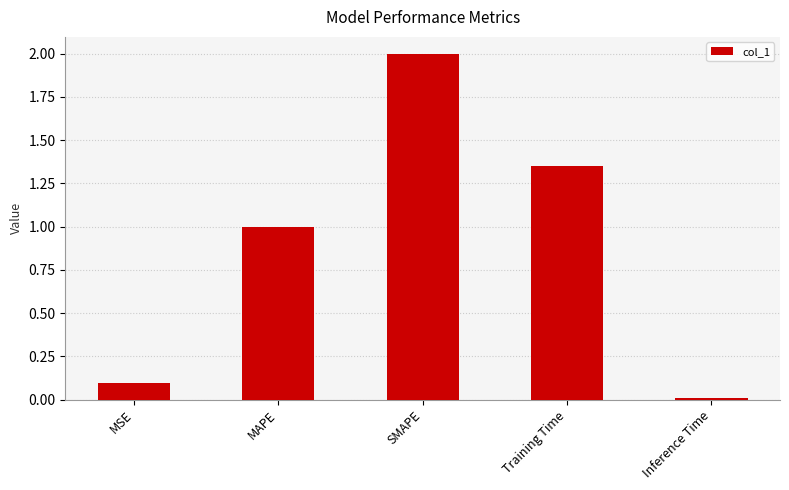

What is the change in value from MAPE to Inference Time?

-1.0